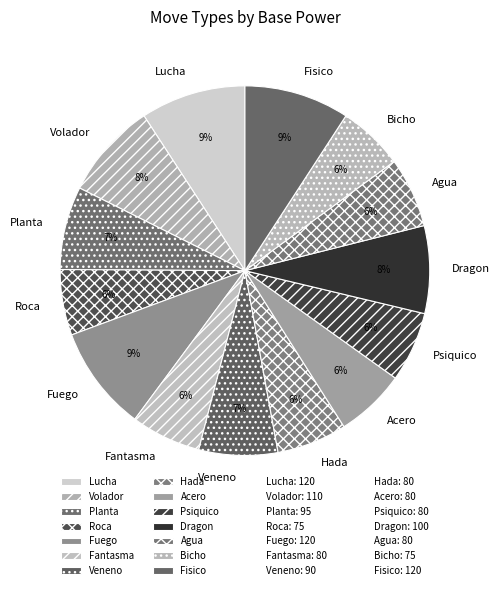

Is it true that Acero is 19% of the pie?

False